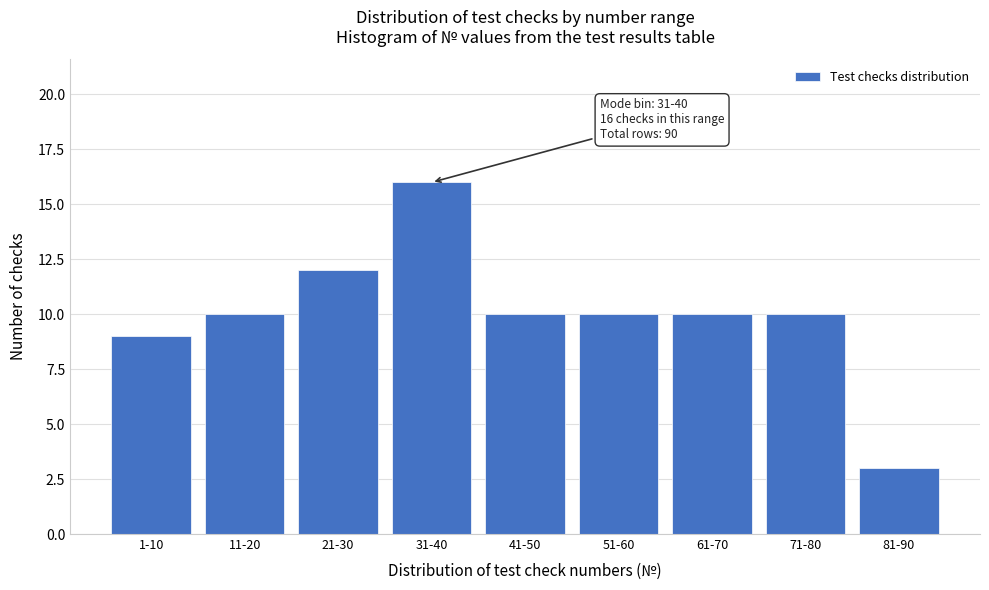

Reading left to right, list all the values displayed in this chart.

1-10=9	11-20=10	21-30=12	31-40=16	41-50=10	51-60=10	61-70=10	71-80=10	81-90=3